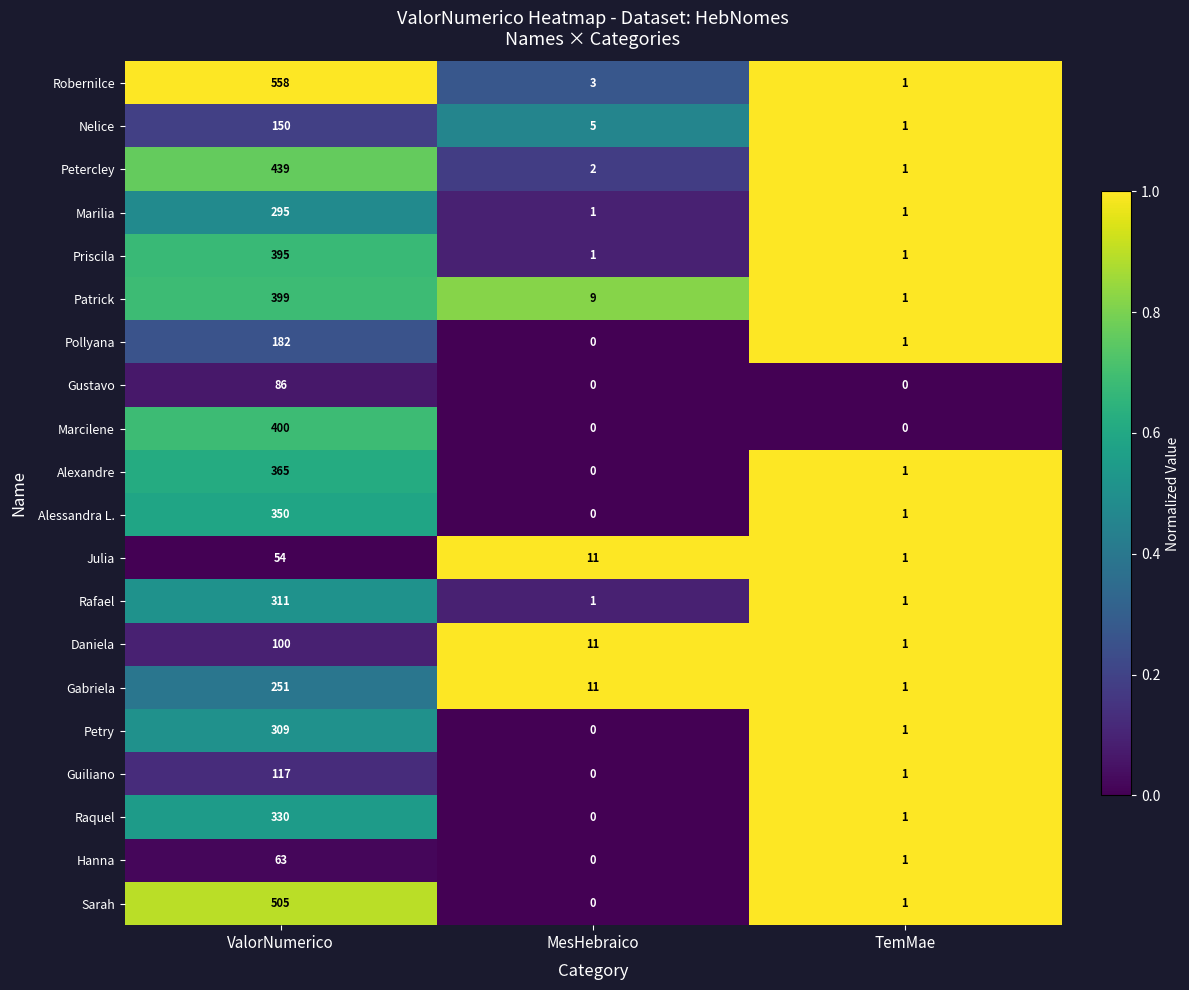

What is the total value across all series at MesHebraico?

55